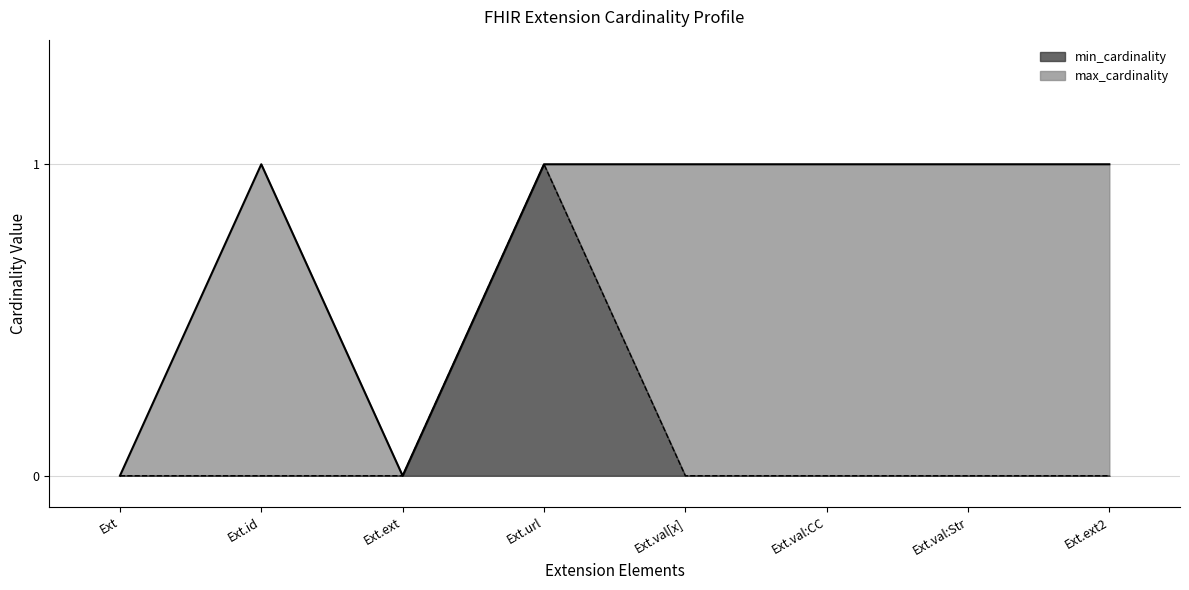

True or false: min_cardinality_line and max_cardinality_line cross at least once.

False